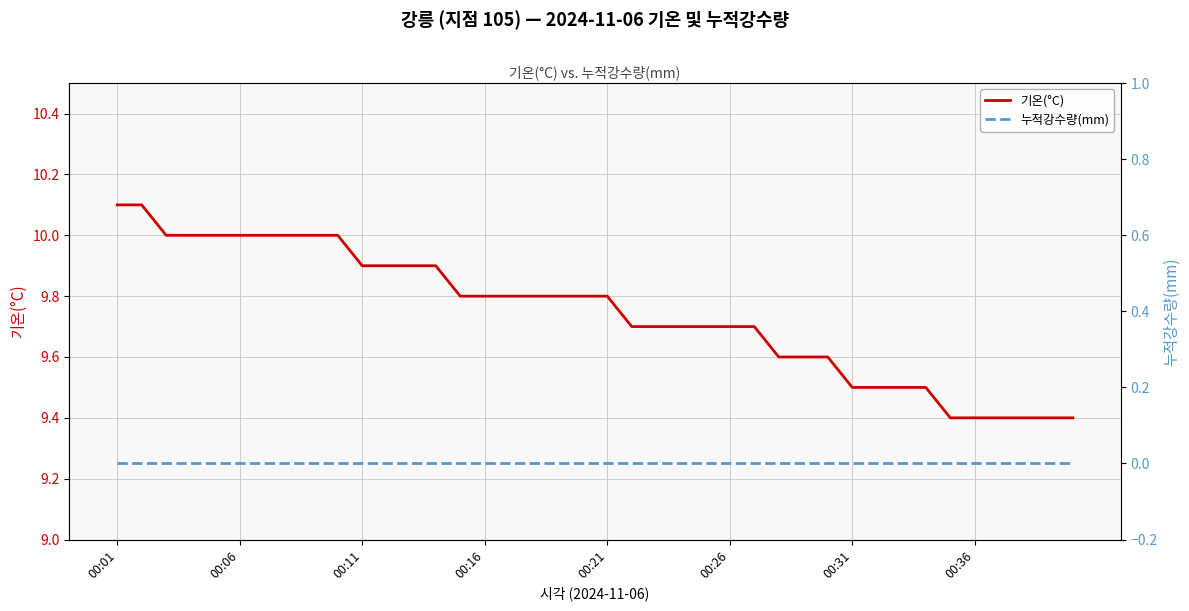

True or false: 누적강수량(mm) has more than 1 interior local peaks.

False